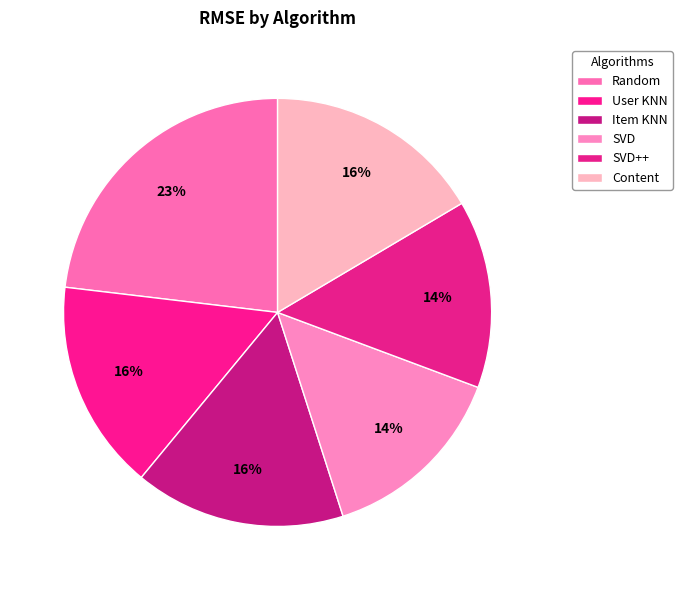

Which category has the smallest portion of the pie?

SVD++